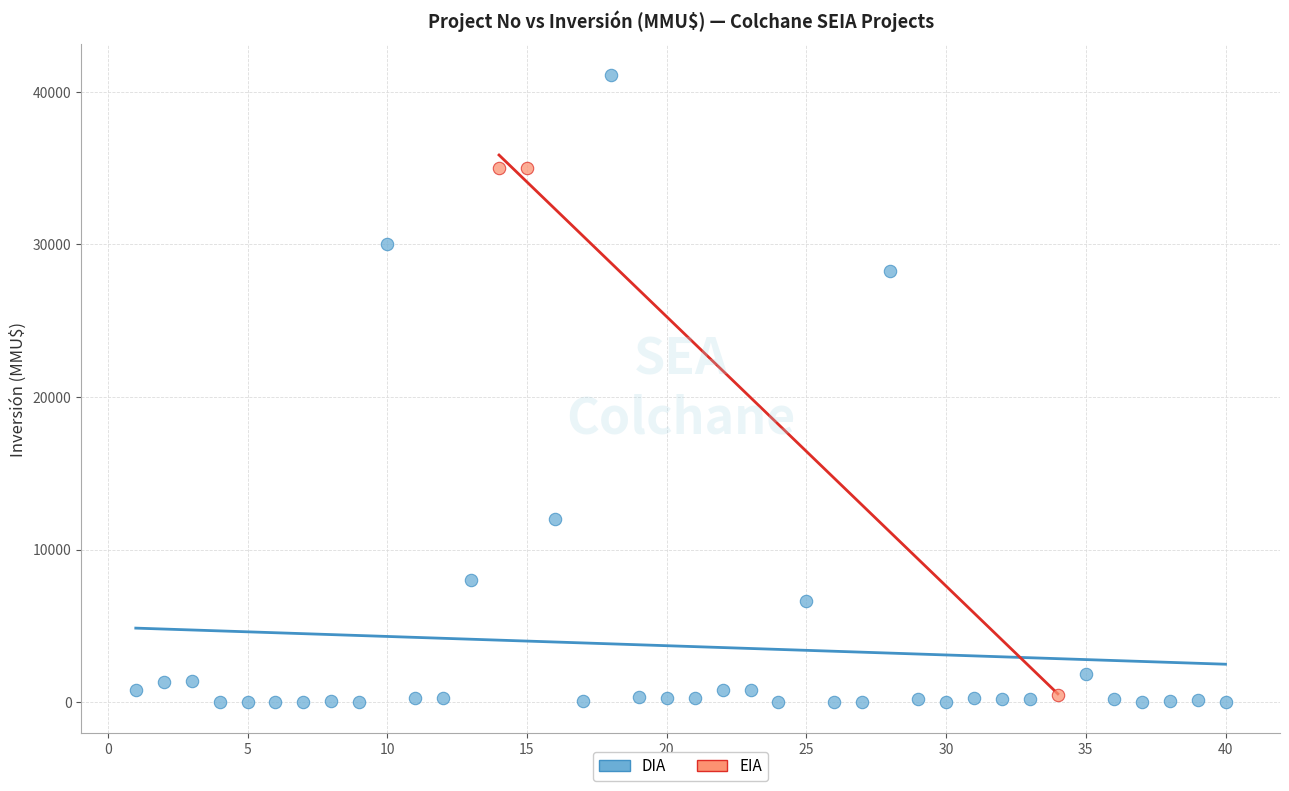

Which series contains the lowest Y value?

DIA